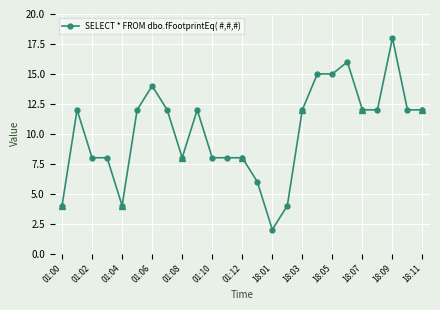

What is the difference between the maximum and minimum values?

16